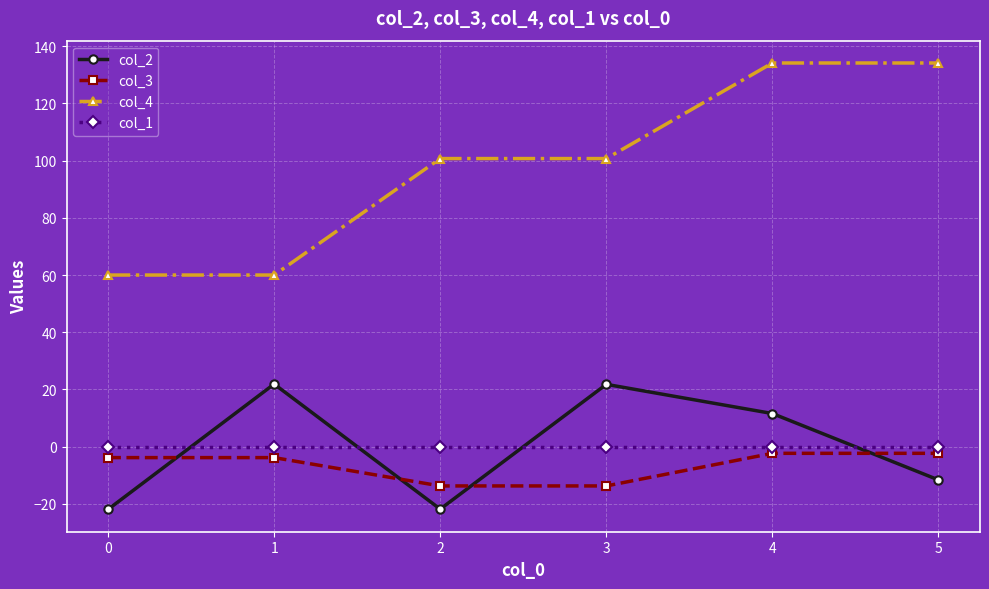

What is the spread (max minus min) of values at 4?

136.4